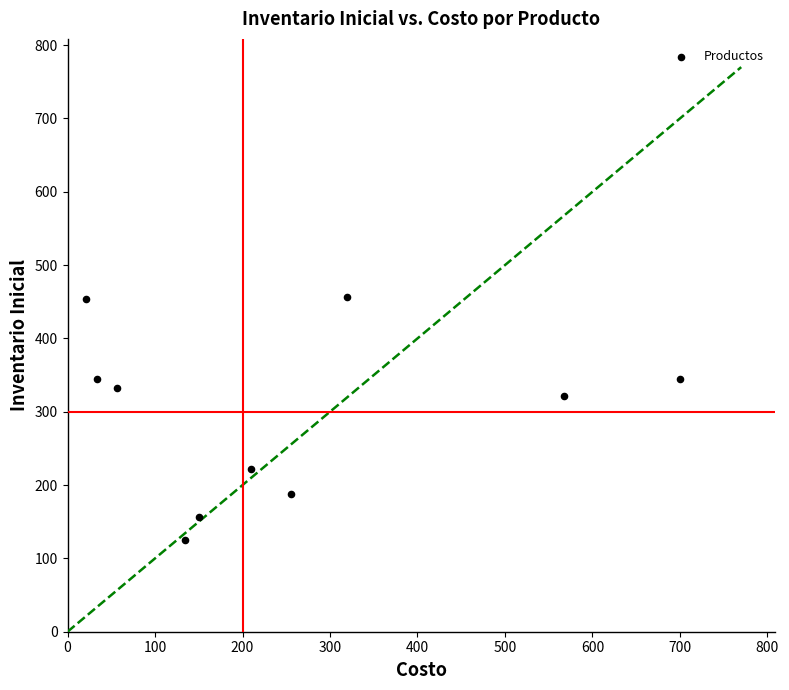

What Y value in the scatter plot is closest to 290?

322